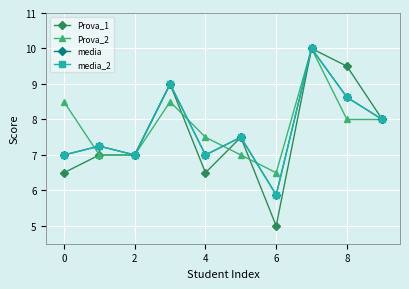

Does the chart have visible grid lines?

Yes